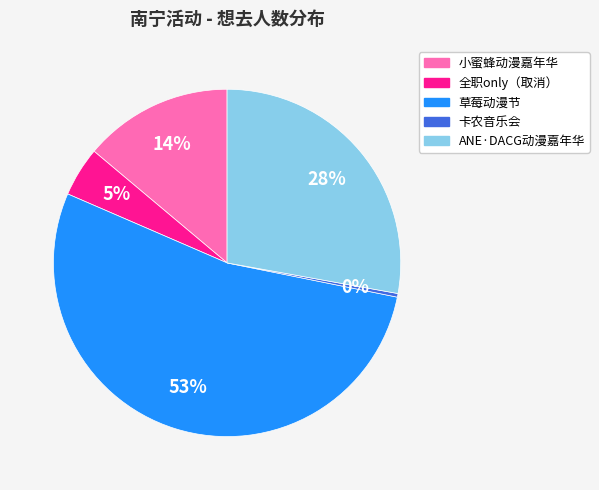

To the nearest percent, what is the average slice percentage?

20%